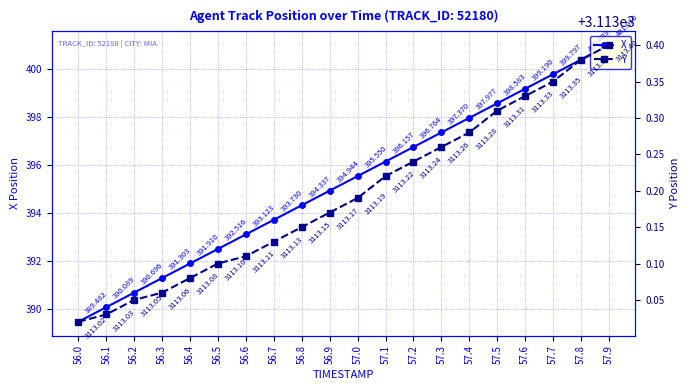

What is the difference between the highest and lowest values at 57.0?

2717.6